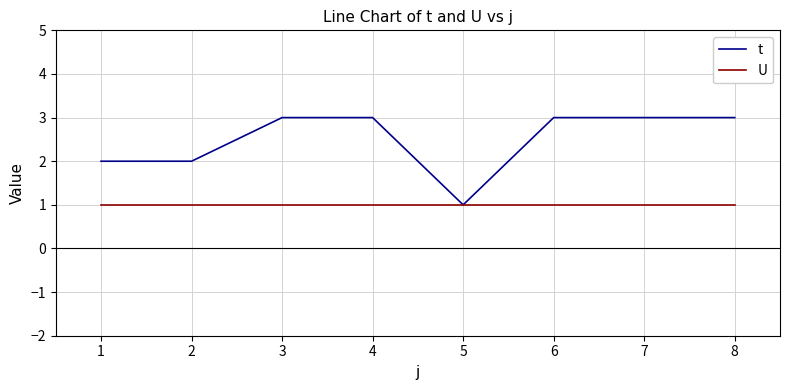

What are all the series names shown in the legend?

t, U